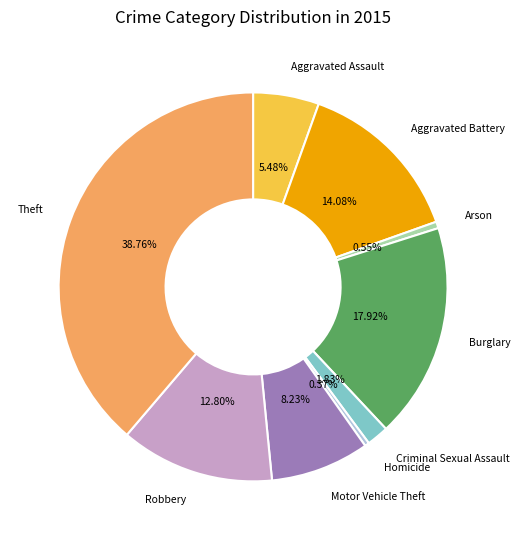

Is there a majority slice in this chart?

No